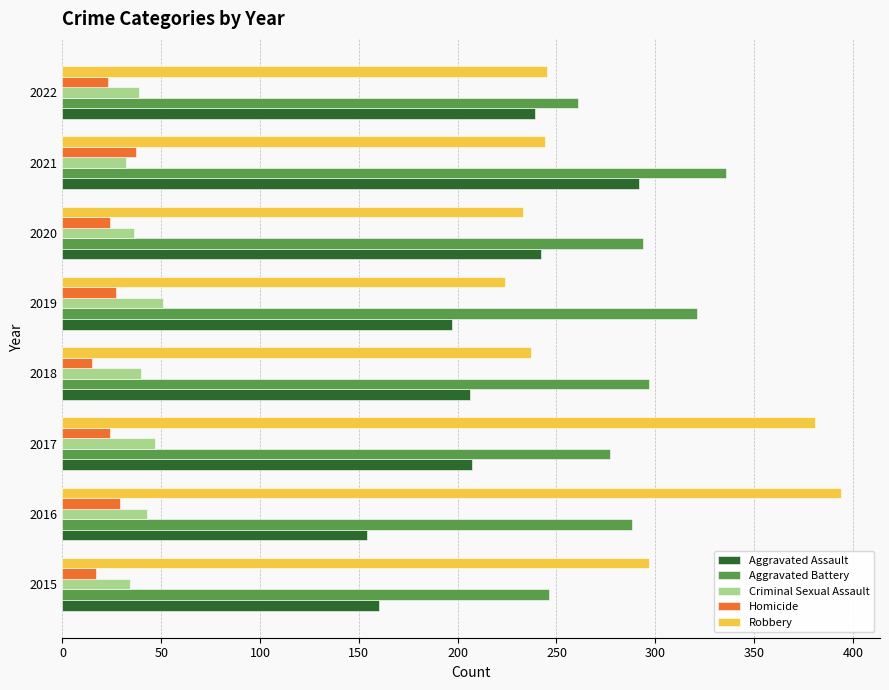

What value does the Aggravated Battery series have at 2015?

246